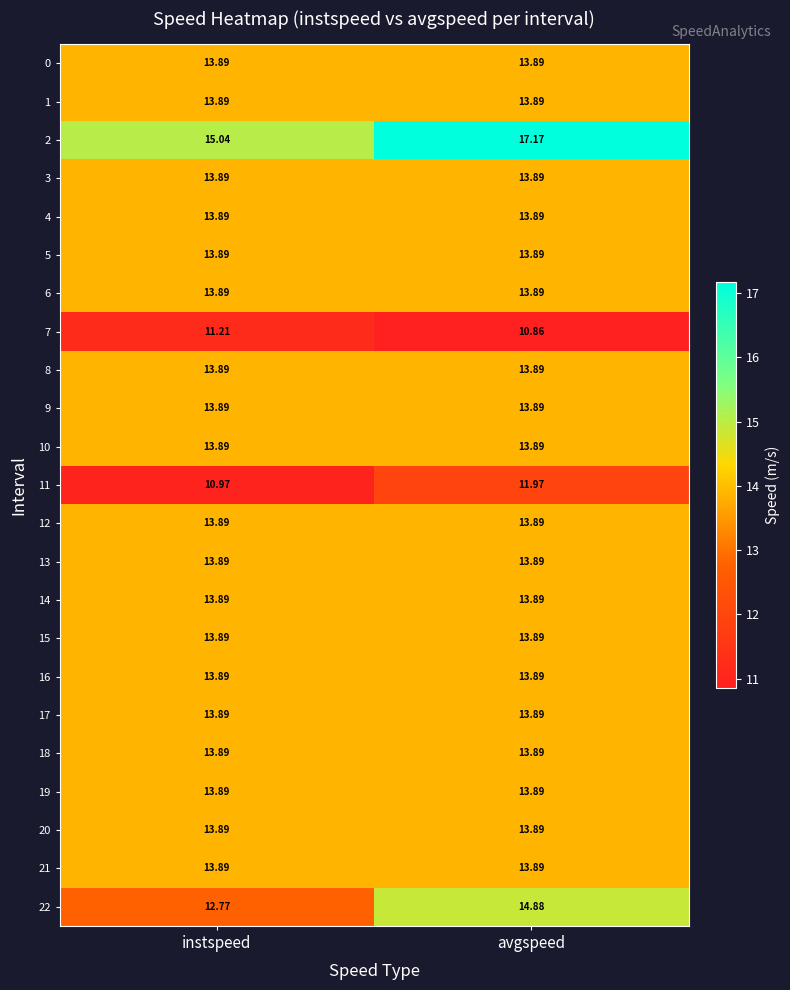

Is the value of 16 at instspeed greater than the value of 11 at avgspeed?

Yes